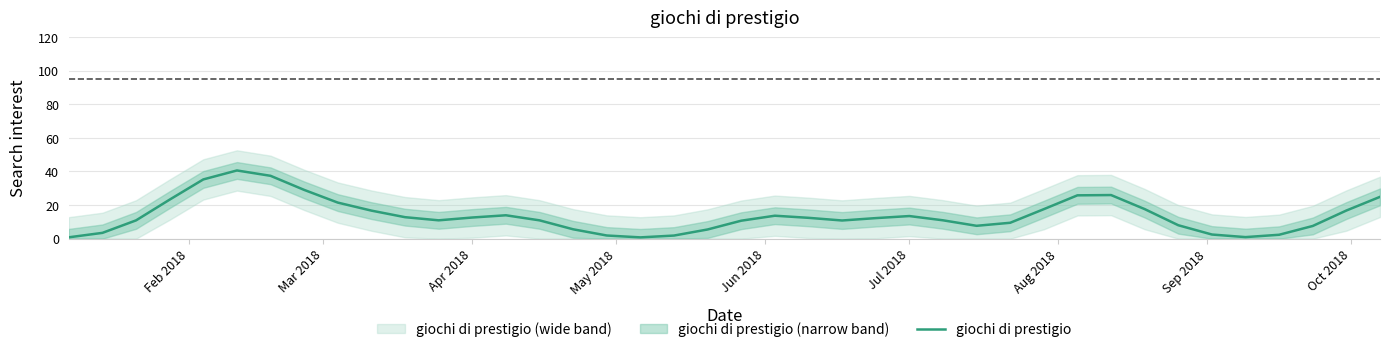

What is the highest value of the giochi di prestigio series?

40.6